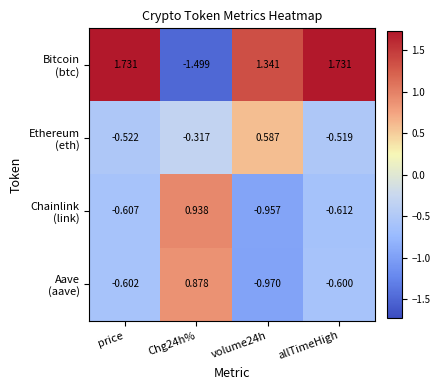

Count the number of data series in this chart.

4